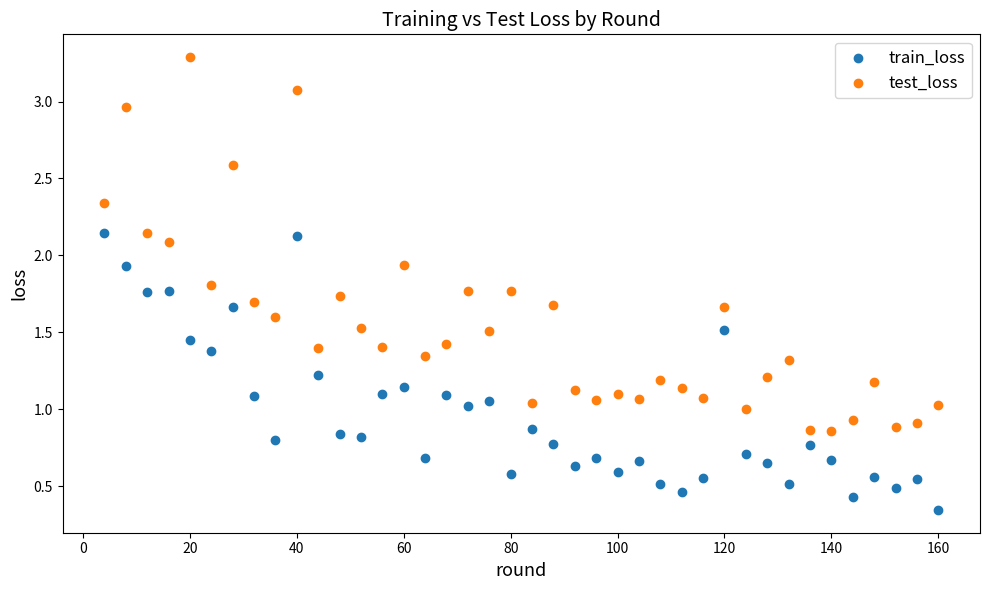

What are all the series names shown in the legend?

train_loss, test_loss